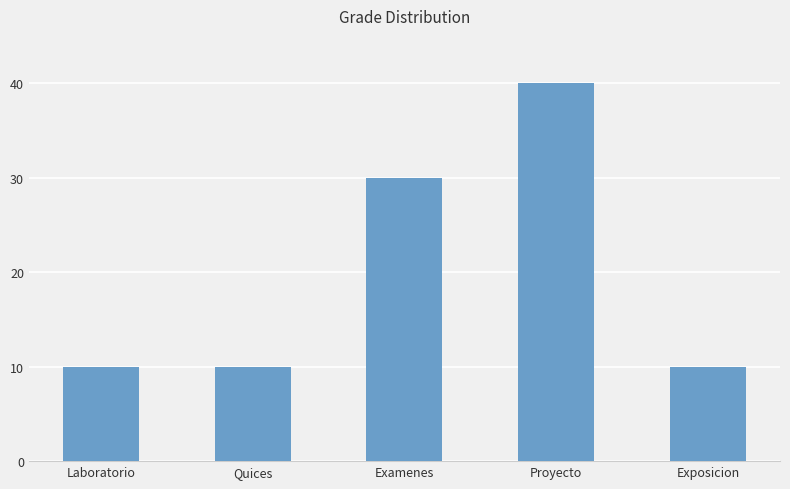

What is the difference between the second highest and minimum values?

20